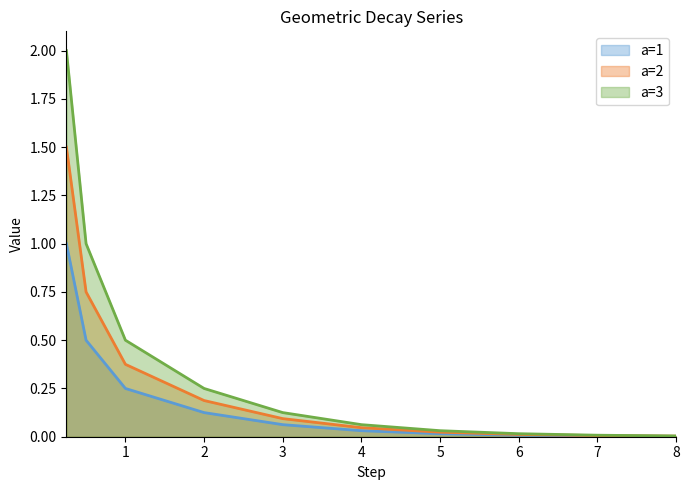

Which series has the largest range (max minus min)?

a=3